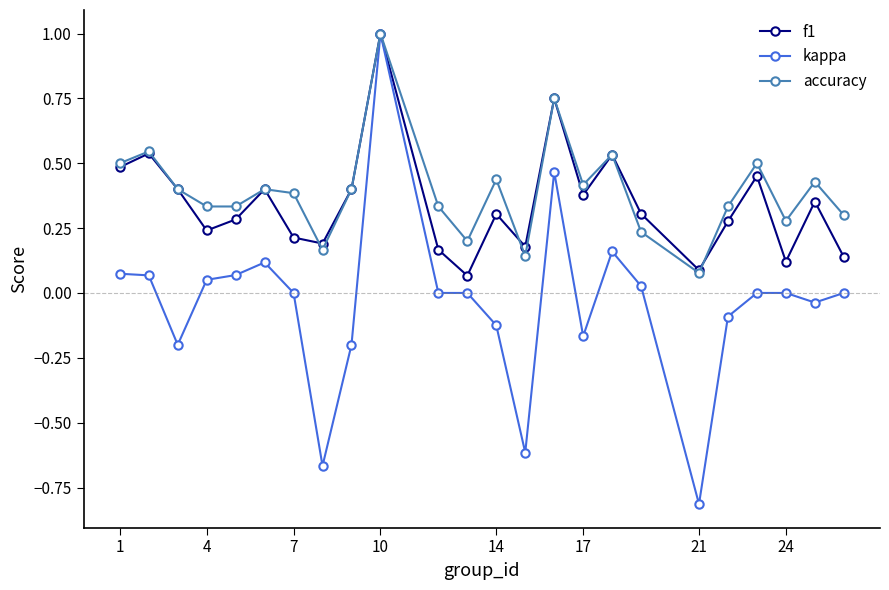

What is the maximum value for accuracy?

1.0